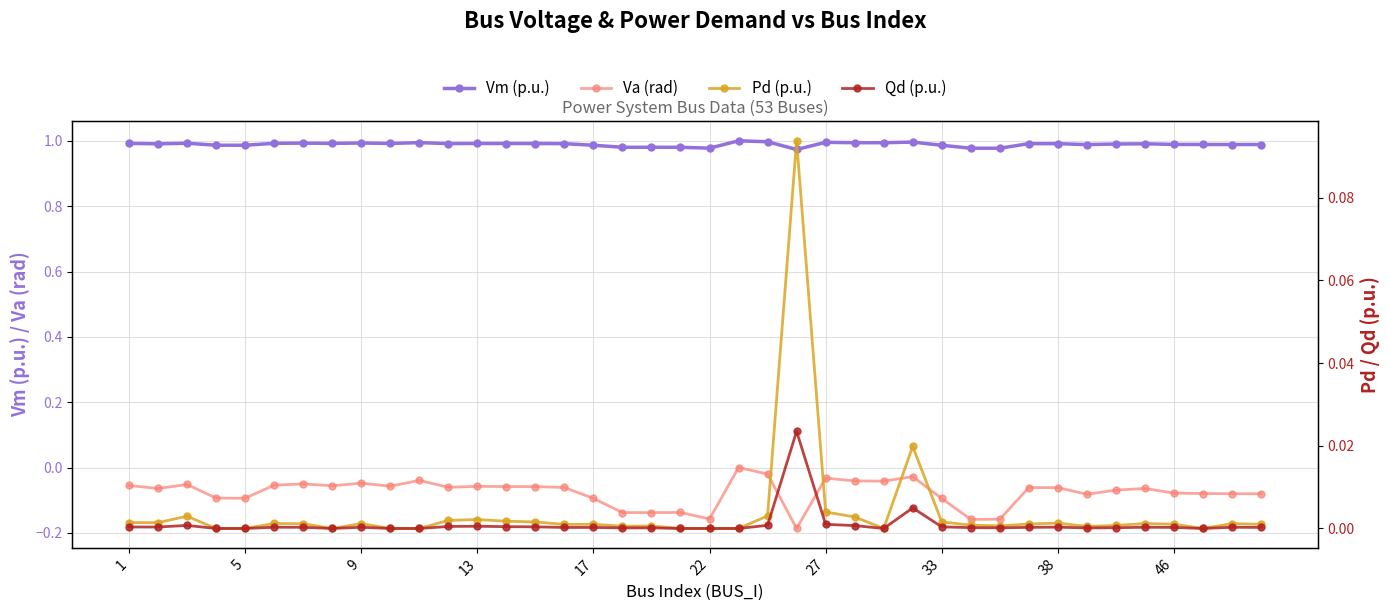

True or false: Vm (p.u.) has more than 2 points higher than both neighbors.

True